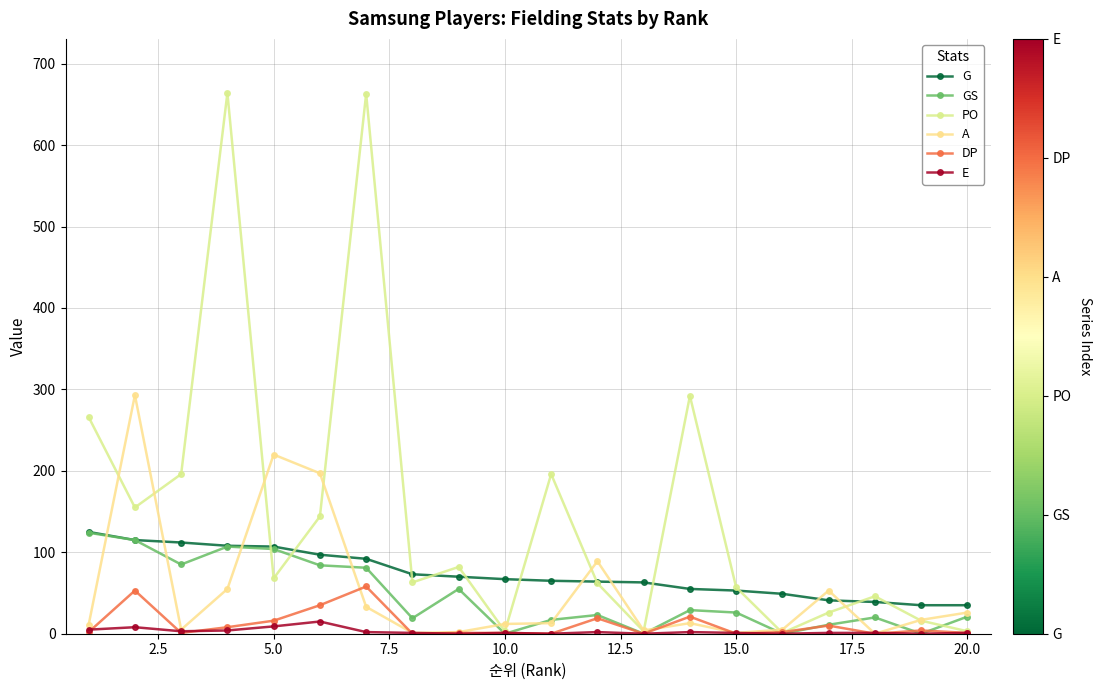

How many lines are shown in the chart?

6